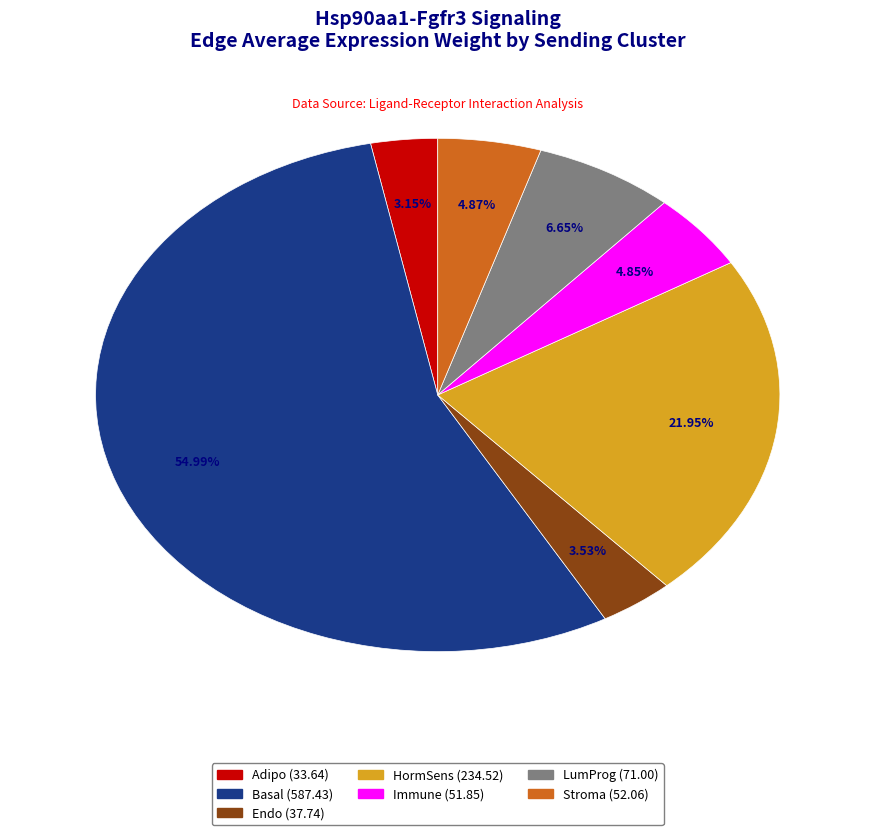

What percentage is the Immune slice, to the nearest percent?

5%